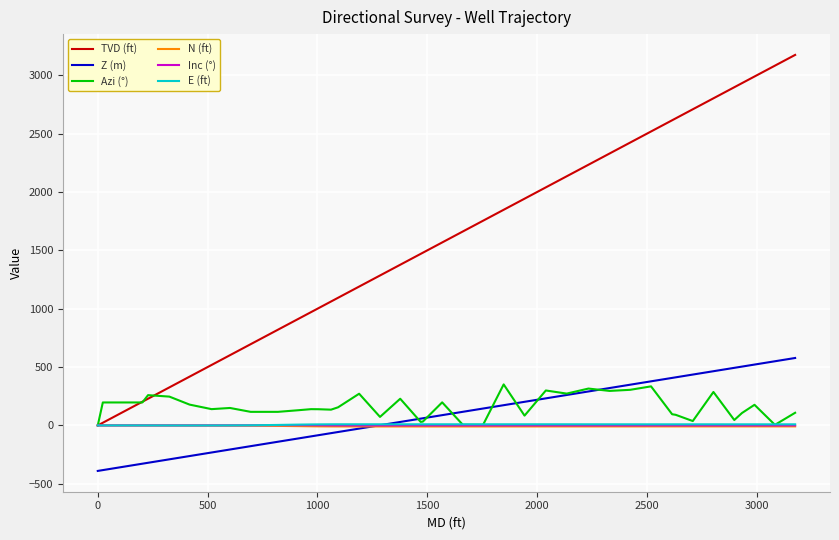

What are all the series names shown in the legend?

TVD (ft), Z (m), Azi (°), N (ft), Inc (°), E (ft)